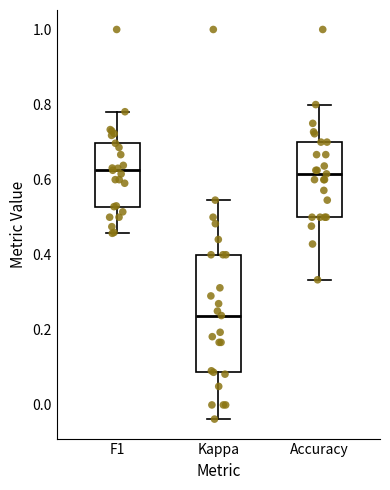

Comparing the boxes themselves (not the whiskers), which one is the tallest?

Kappa